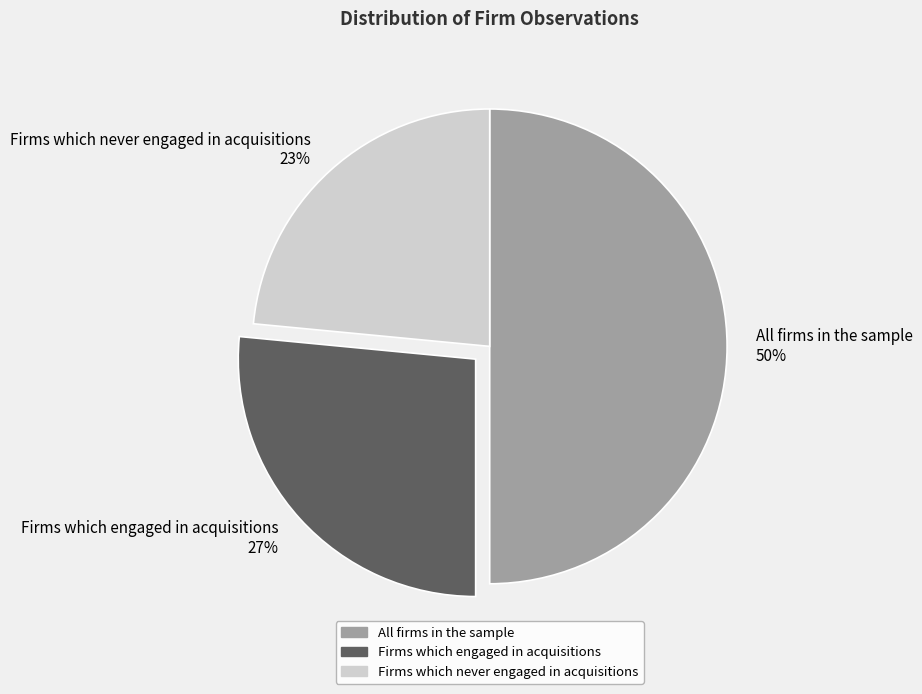

Count the number of slices in the pie.

3